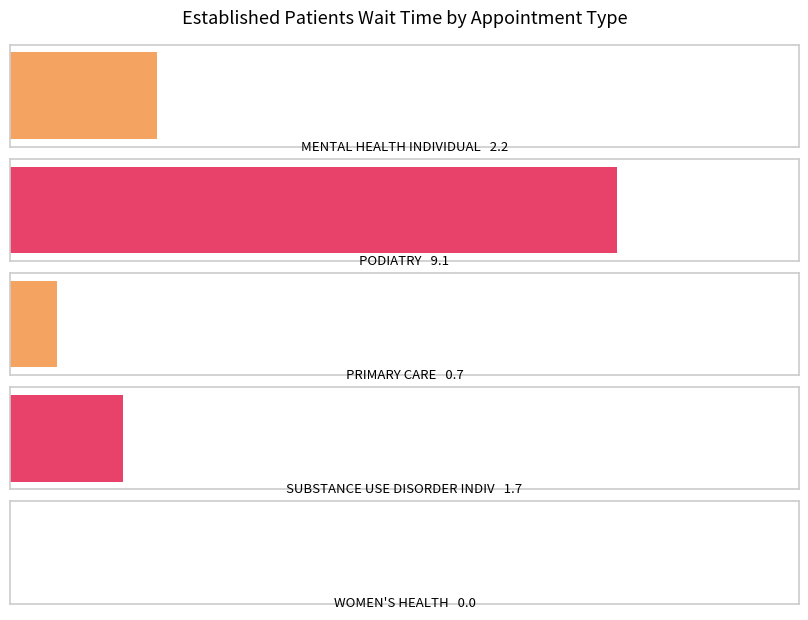

What is the sum of the values at SUBSTANCE USE DISORDER INDIVIDUAL and MENTAL HEALTH INDIVIDUAL?

3.9